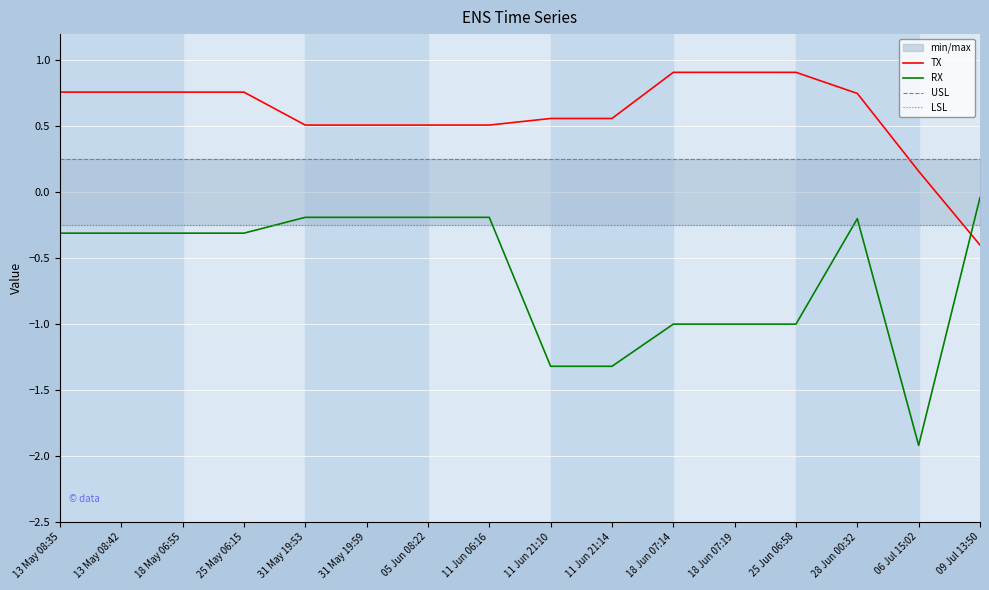

What is the sum of the USL values at 11 Jun 21:10 and 13 May 08:35?

0.5